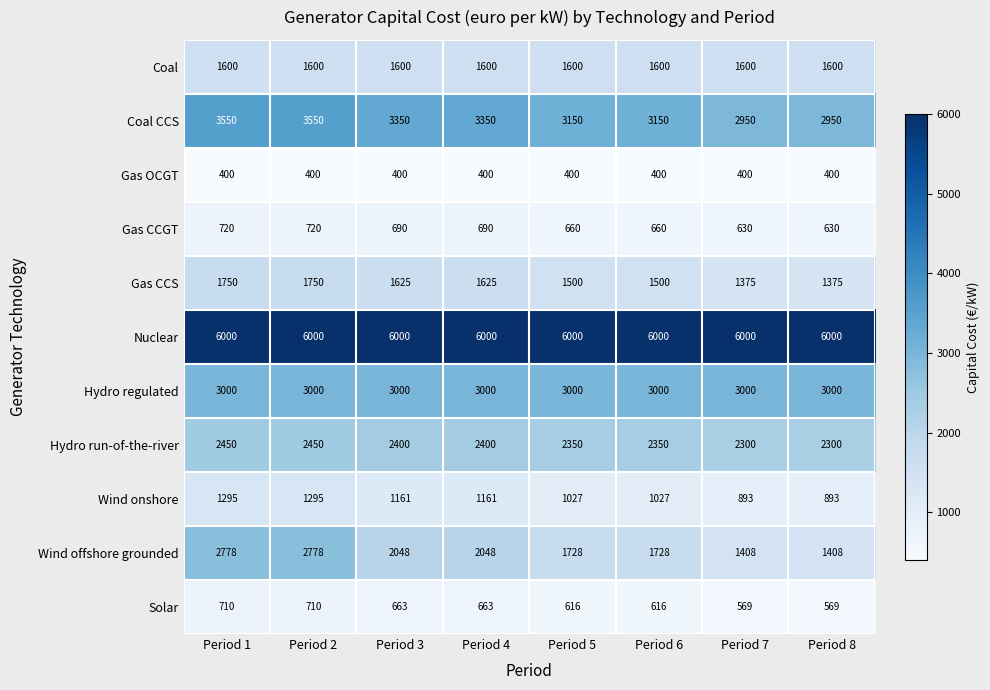

Which series has the largest total across all categories?

Nuclear